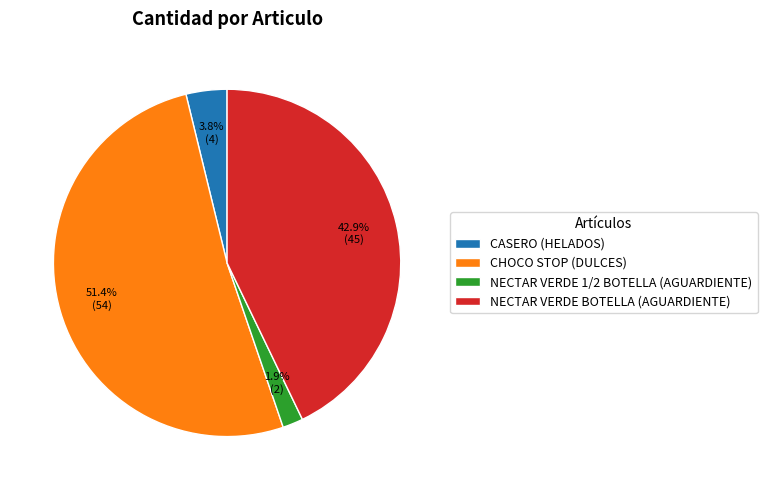

Combined, what portion of the pie is NECTAR VERDE 1/2 BOTELLA (AGUARDIENTE) and NECTAR VERDE BOTELLA (AGUARDIENTE)?

44.8%